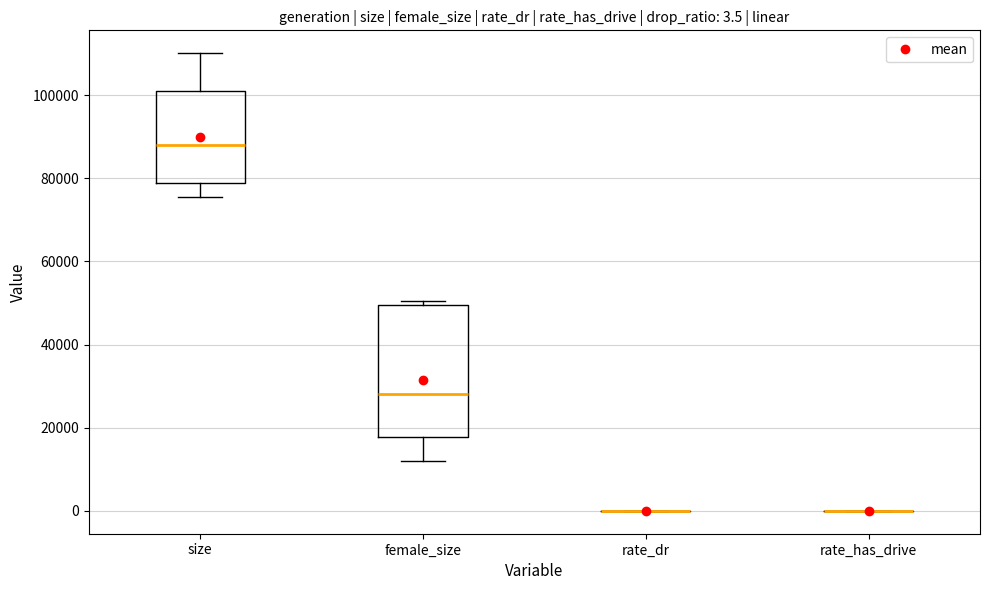

Which box is the tallest, from its lower edge to its upper edge?

female_size